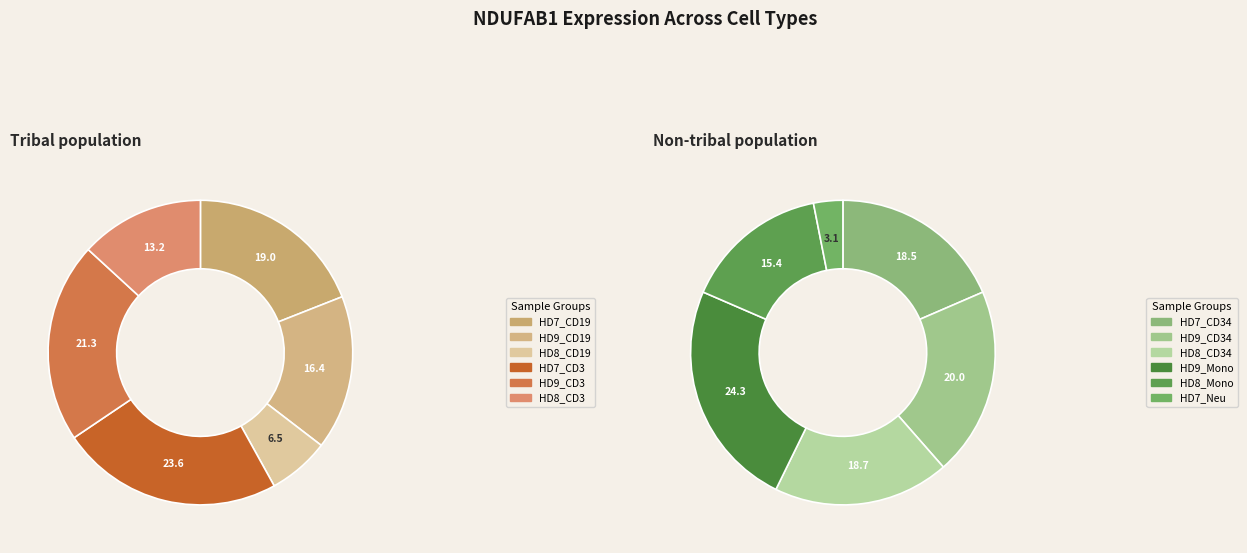

What is the largest slice in the pie chart?

HD9_Mono